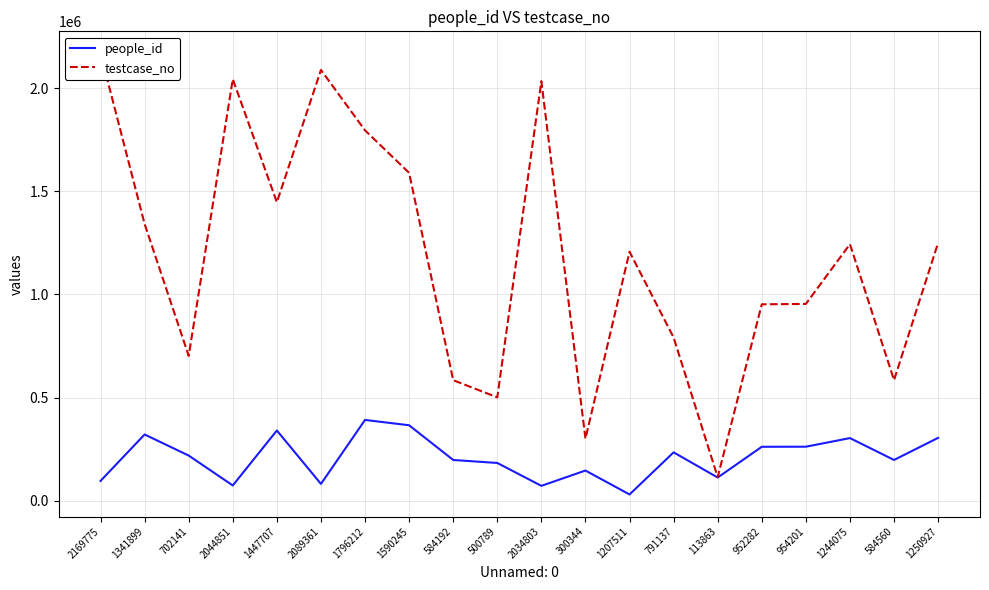

What is the label of the 12th point from the left?

300344